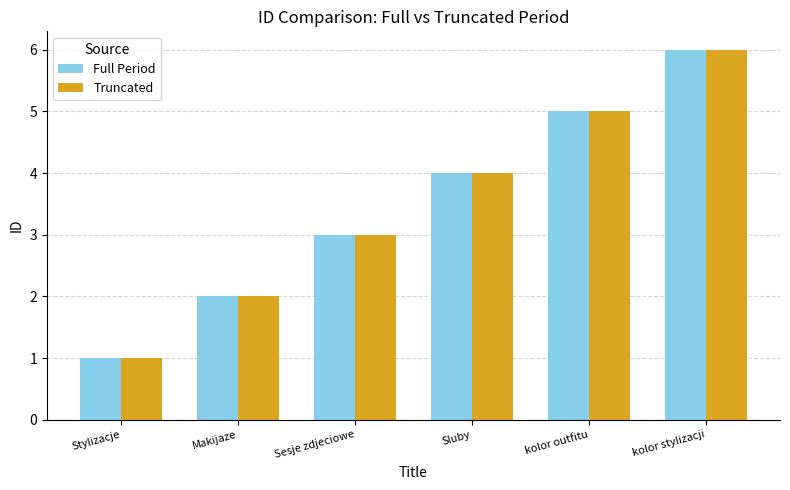

What are all the series names shown in the legend?

Full Period, Truncated